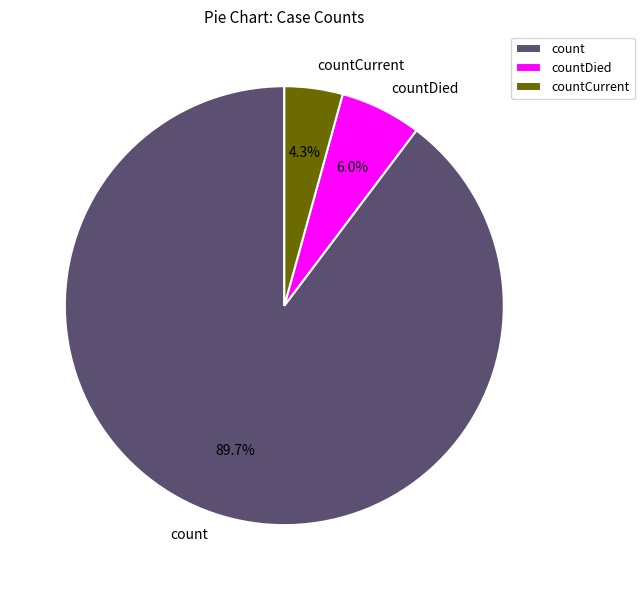

What percentage is NOT represented by countDied?

94.0%